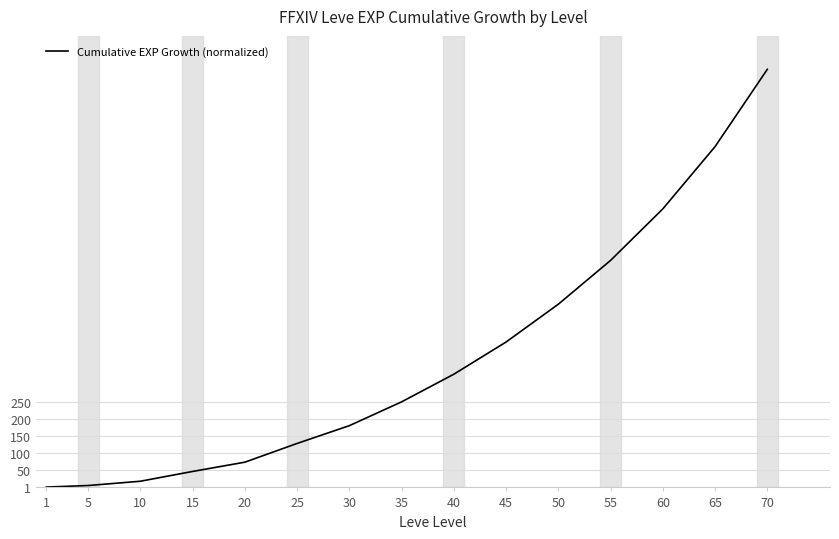

The value at 45 is 423.3. True or false?

True